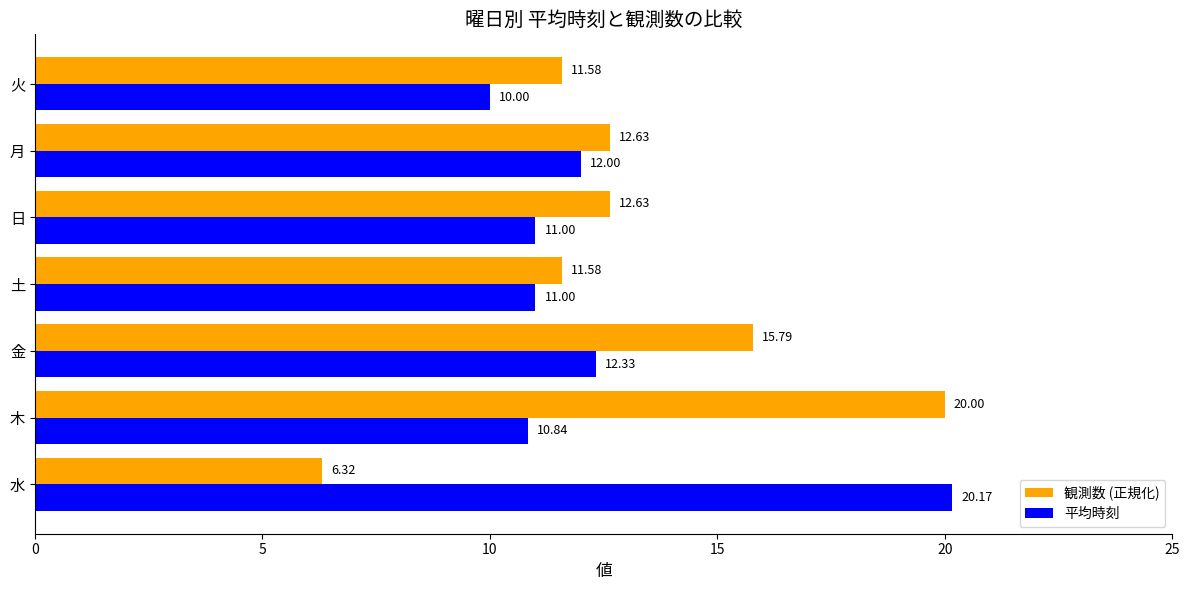

At which label is 平均時刻 closest to 15?

金